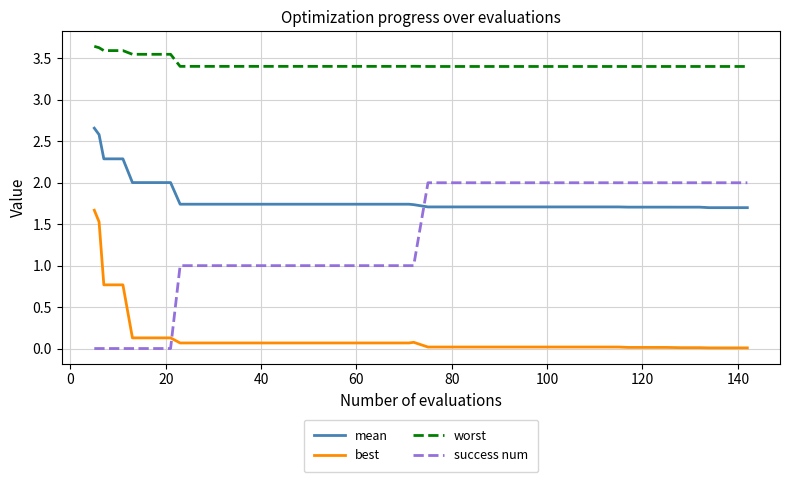

True or false: worst and success num intersect in this chart.

False